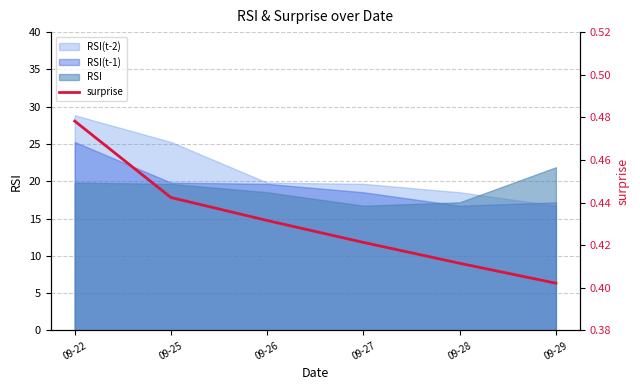

Which category has the highest value in the RSI(t-2) series?

09-22